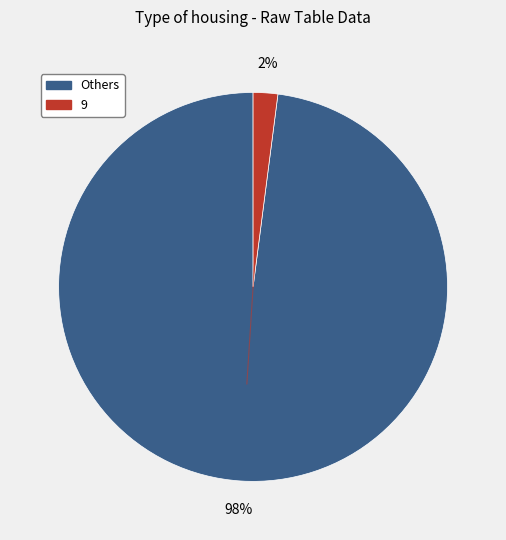

Is there any slice that represents more than half of the pie?

Yes